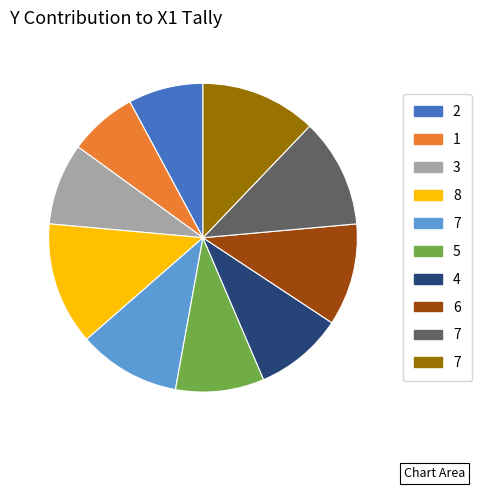

Is there a majority slice in this chart?

No